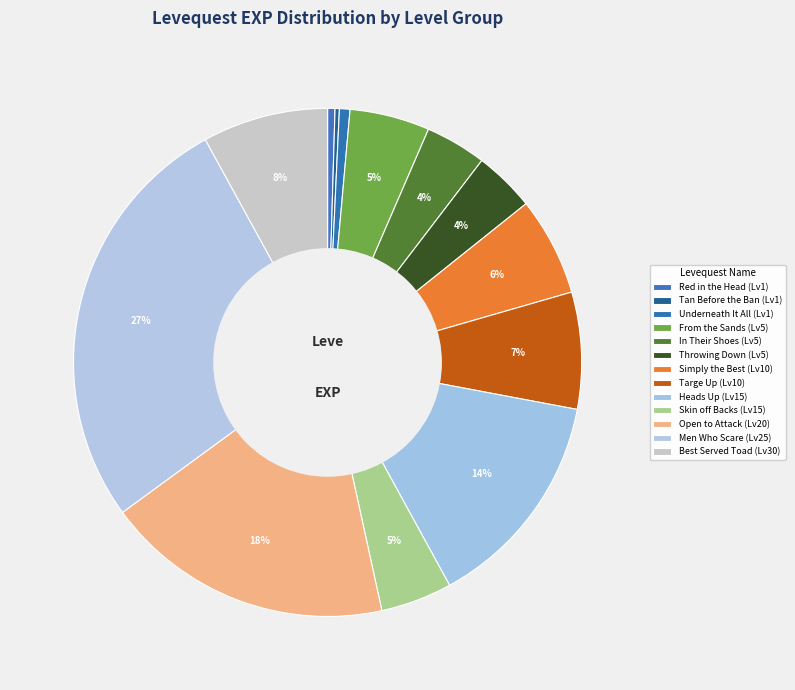

Does any single category account for the majority?

No